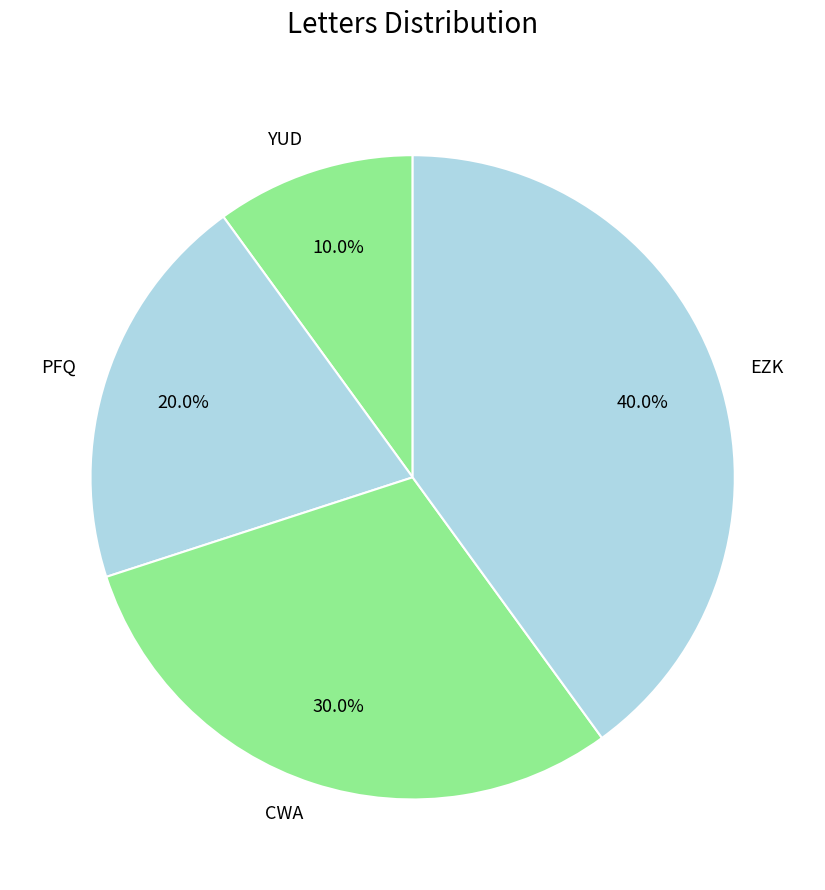

Is there a majority slice in this chart?

No